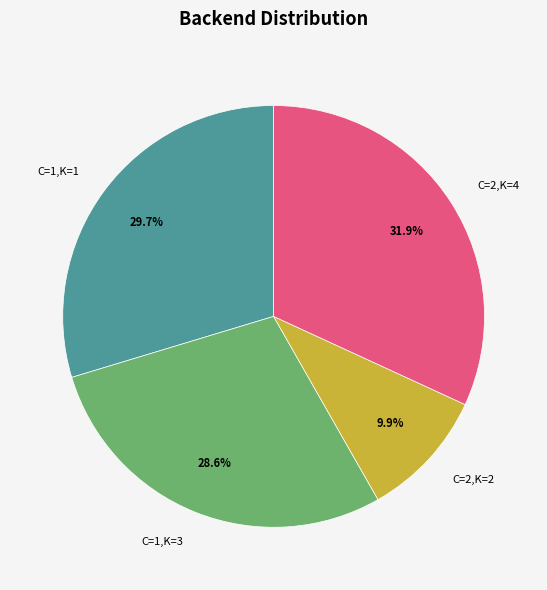

Rank the categories by value from highest to lowest.

C=2,K=4, C=1,K=1, C=1,K=3, C=2,K=2